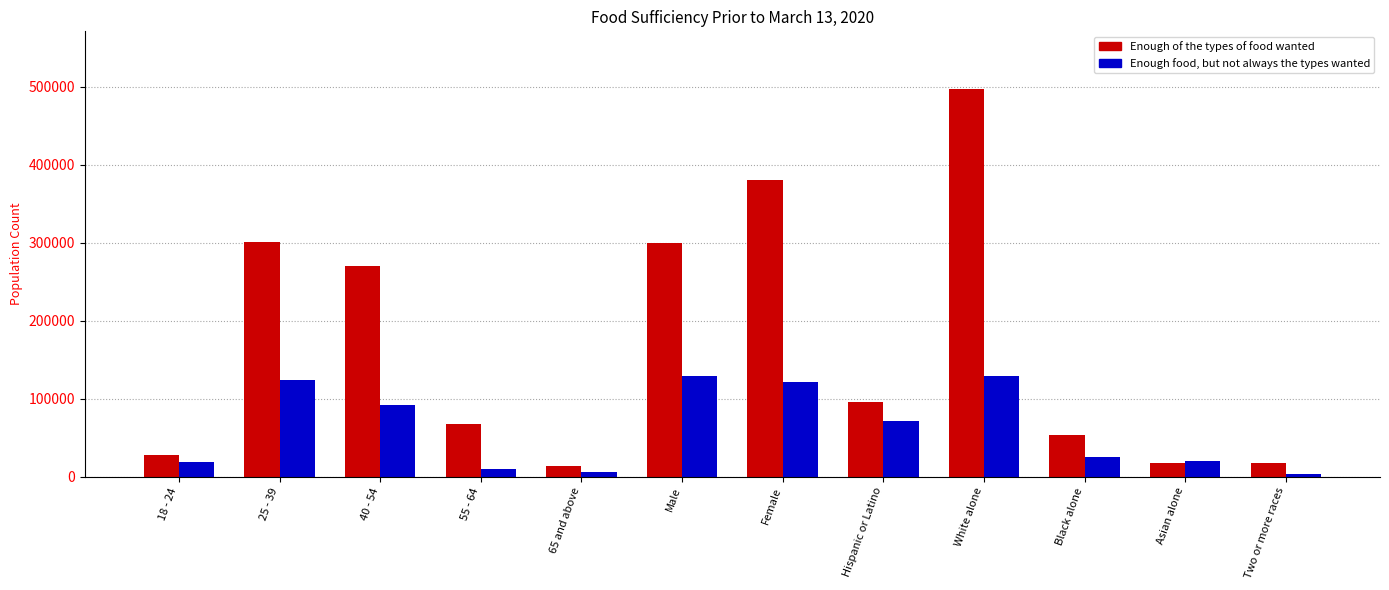

Is the value of Enough food, but not always the types wanted at Hispanic or Latino greater than the value of Enough of the types of food wanted at Asian alone?

Yes